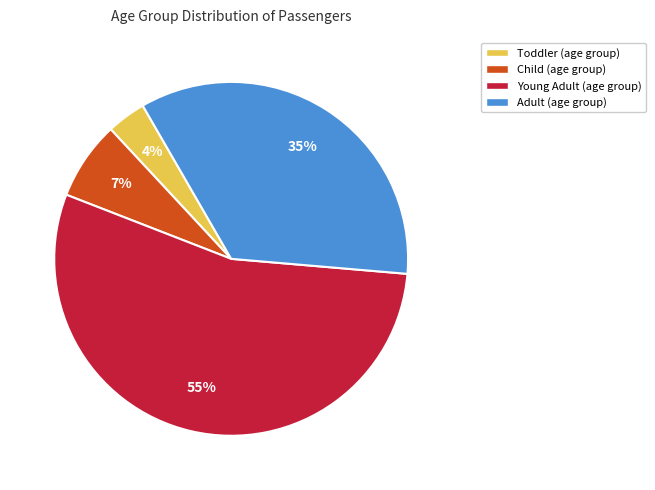

To the nearest percent, what is the average slice percentage?

25%